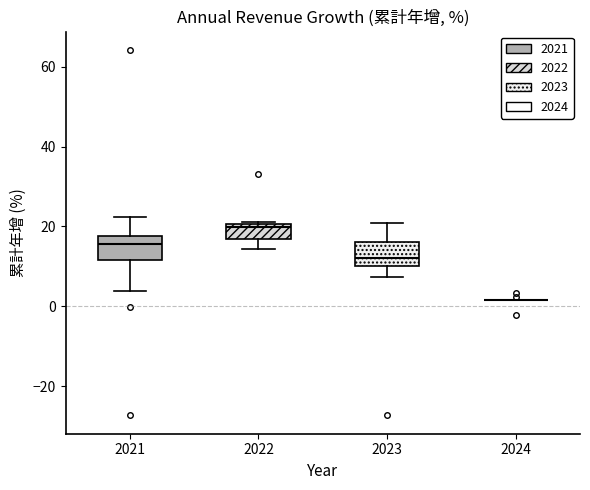

Where does the median line of the box at x = 2023 sit on the y-axis? The values are not printed on the chart, so give them approximately, as read against the axis.

12